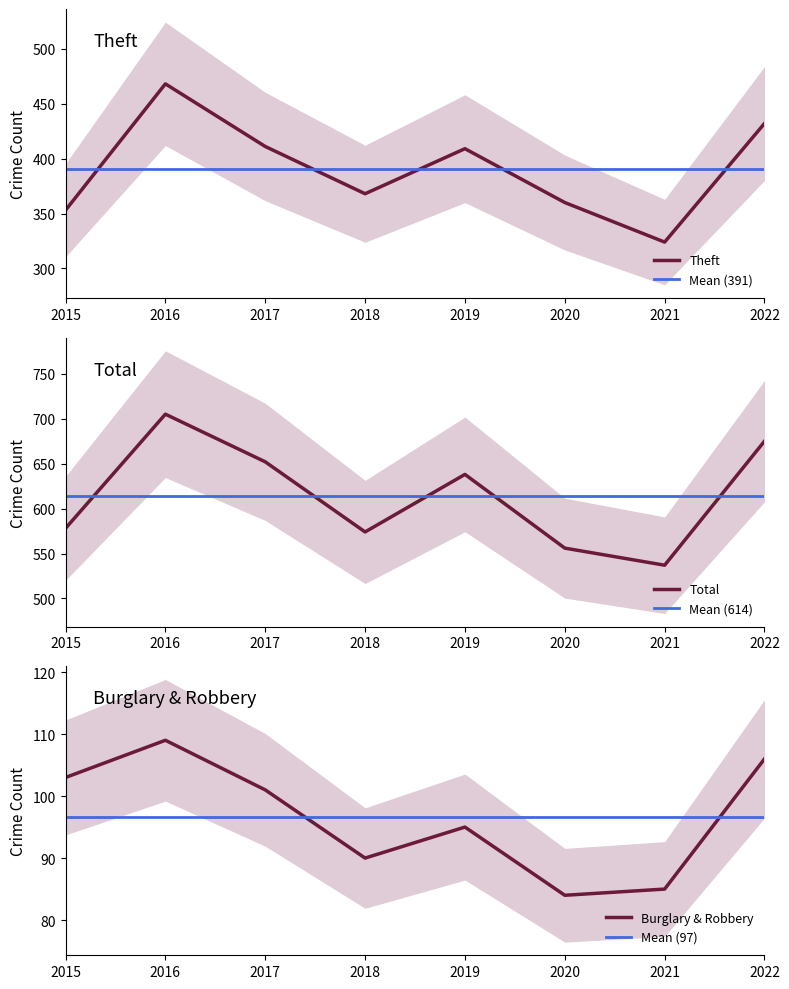

The Theft series shows 360 at 2020. True or false?

True